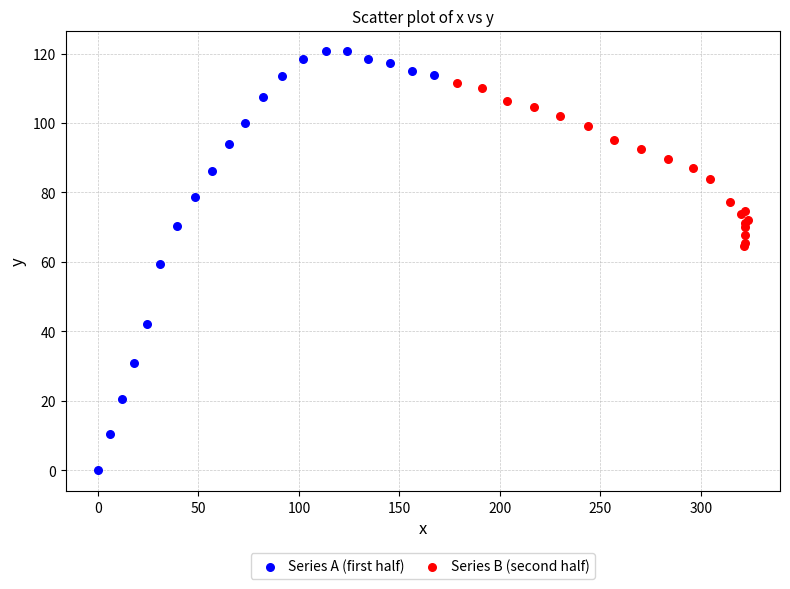

Which series contains the highest Y value?

Series A (first half)